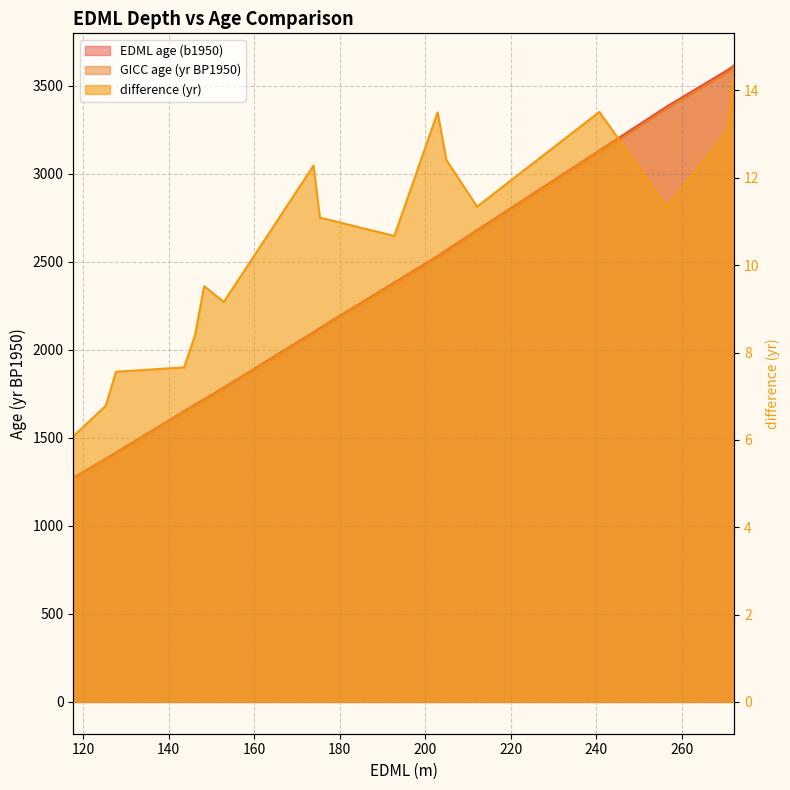

What is the approximate value of EDML (m) at 202.87?

2532.5